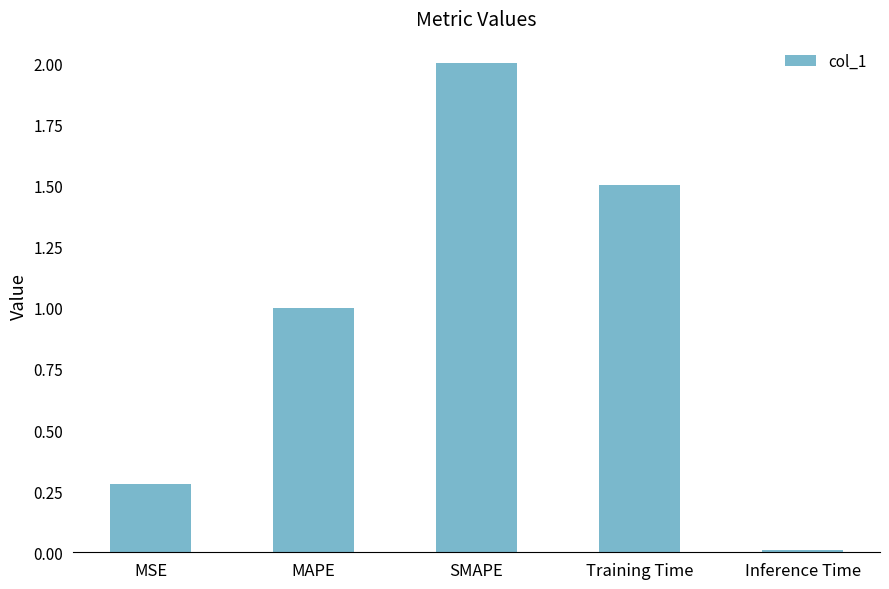

The value at Inference Time is 0.0. True or false?

True